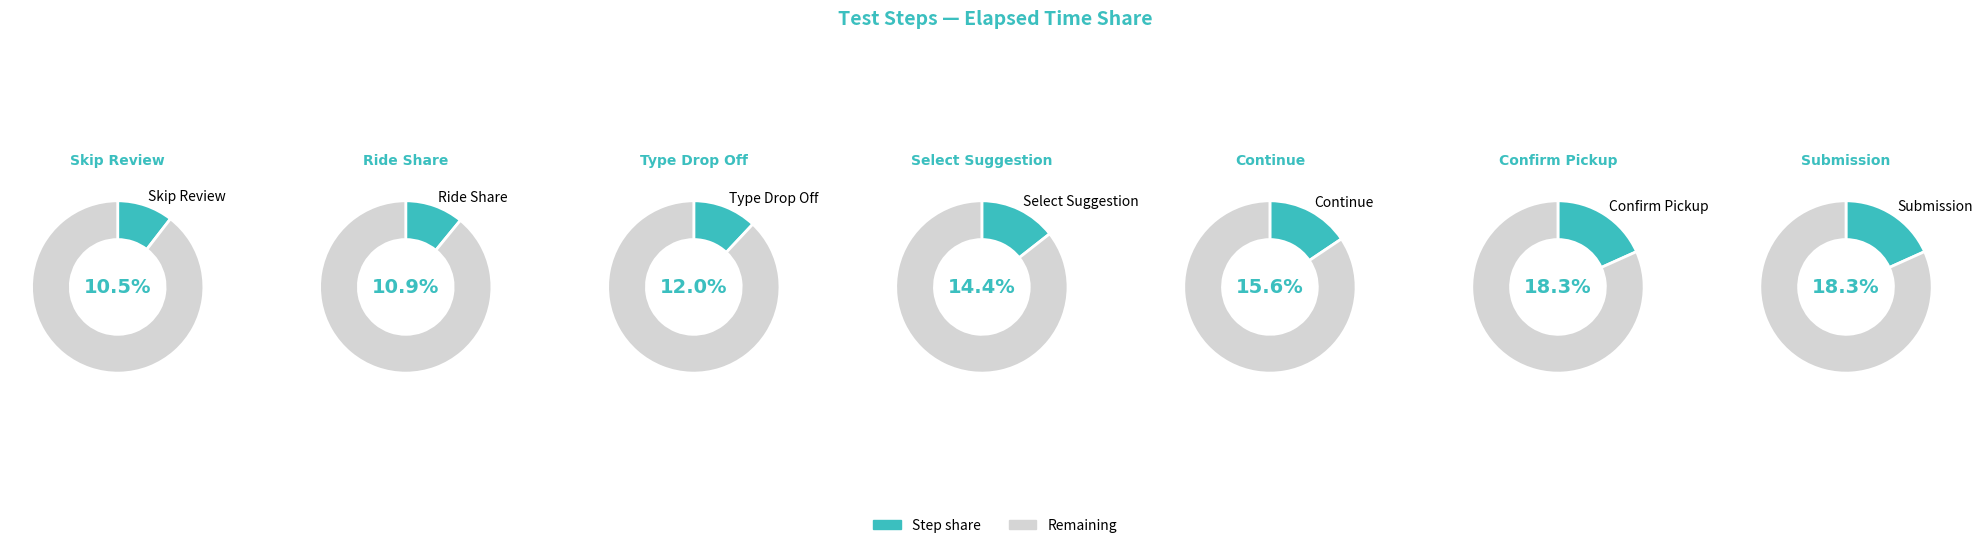

To the nearest percent, what percentage of the pie is Continue?

16%